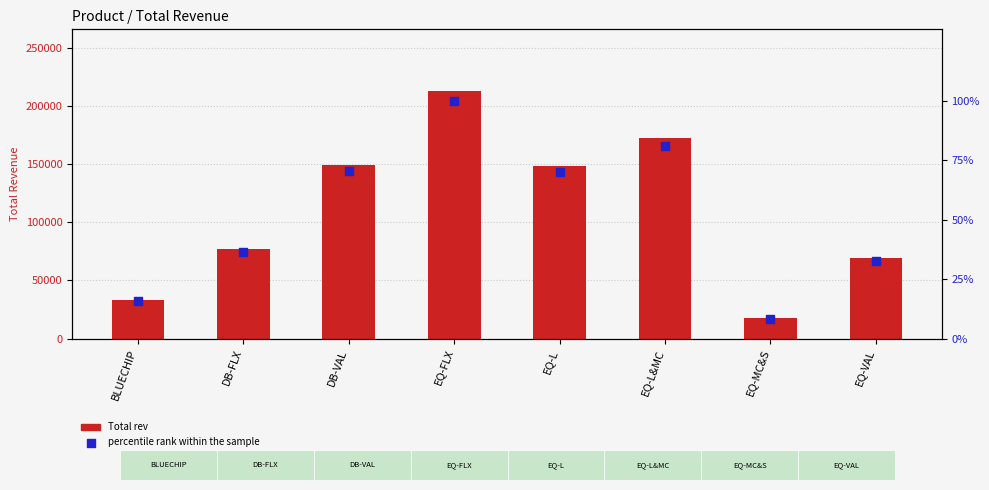

At how many categories does at least one series exceed 7940?

8